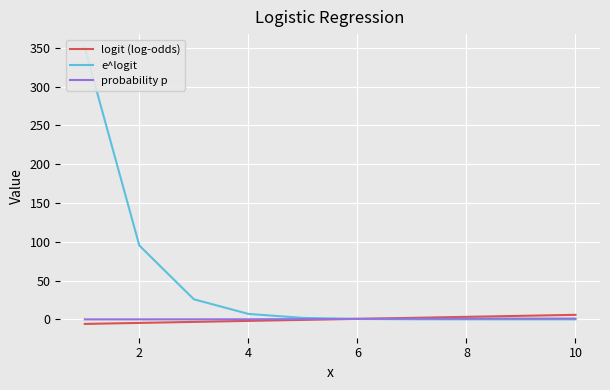

True or false: probability p has a value of 0.4 at 12.

False